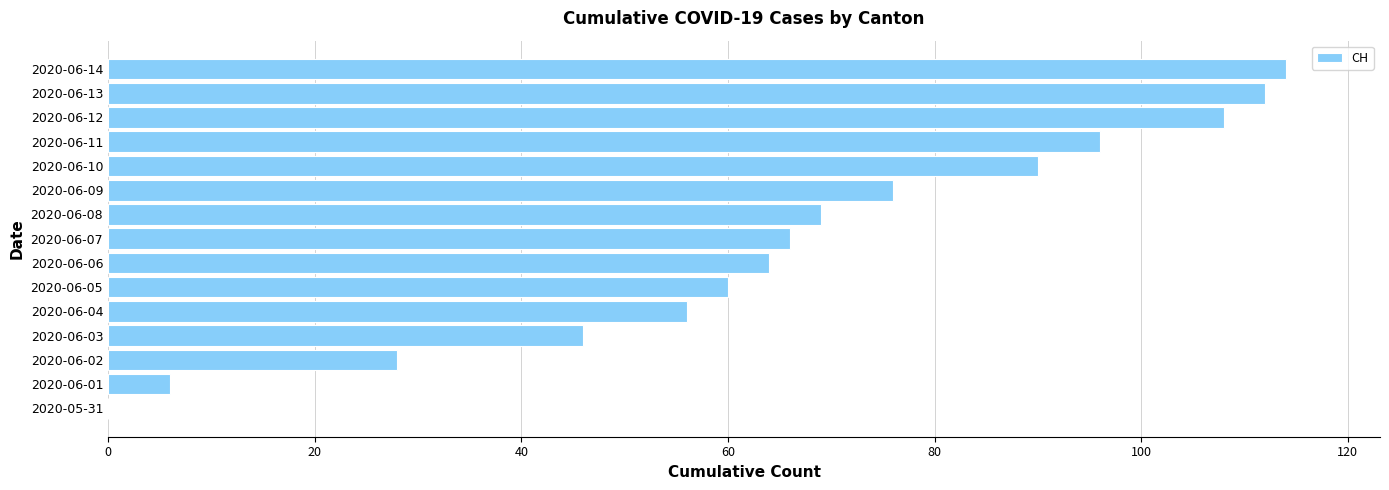

What value does the data have at 2020-06-05?

60